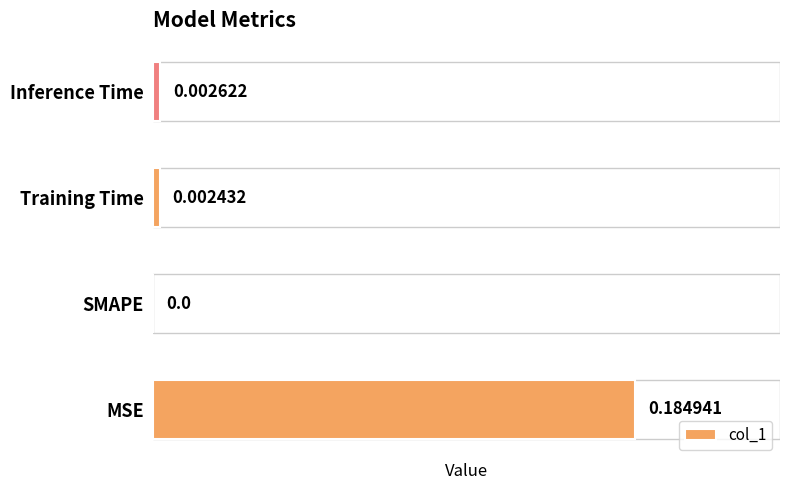

Which category has the highest value across all series?

MSE